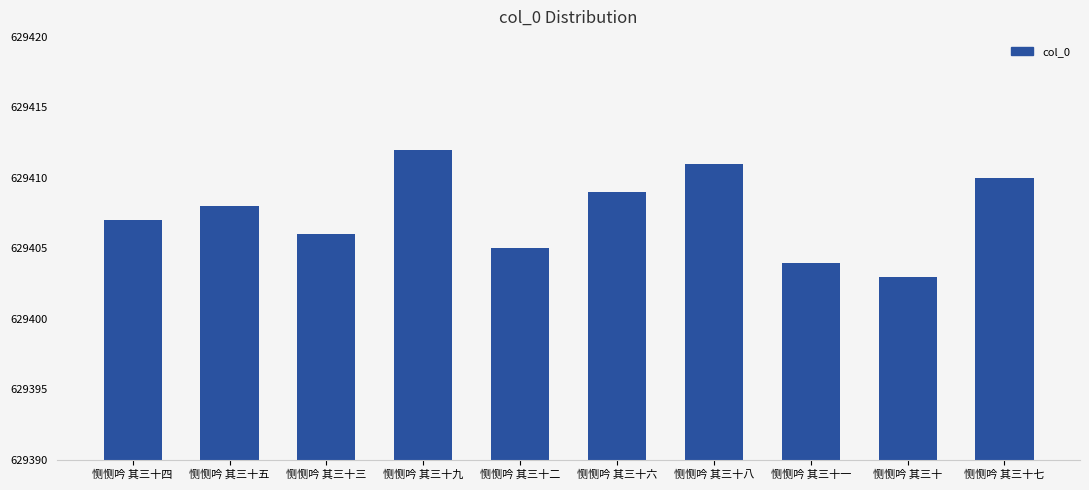

At which category does the chart reach its peak across all series?

恻恻吟 其三十九